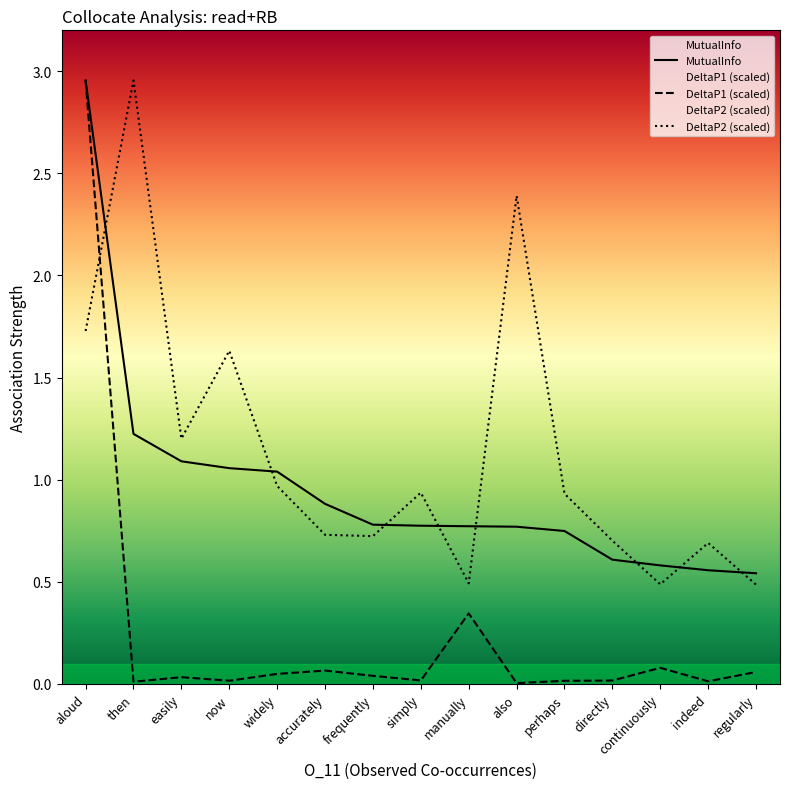

Rank the series by their average value, from highest to lowest.

DeltaP2 (scaled), MutualInfo, DeltaP1 (scaled)